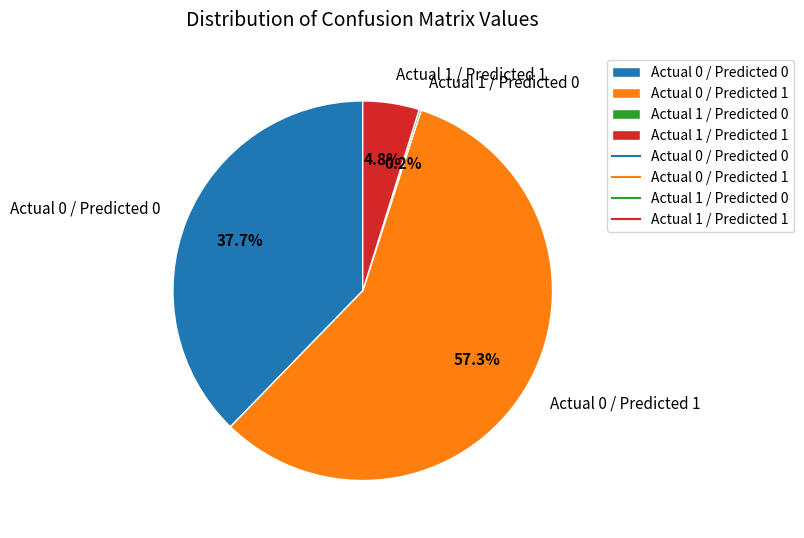

What is the ratio of the value at Actual 0 / Predicted 1 to the value at Actual 0 / Predicted 0?

1.5